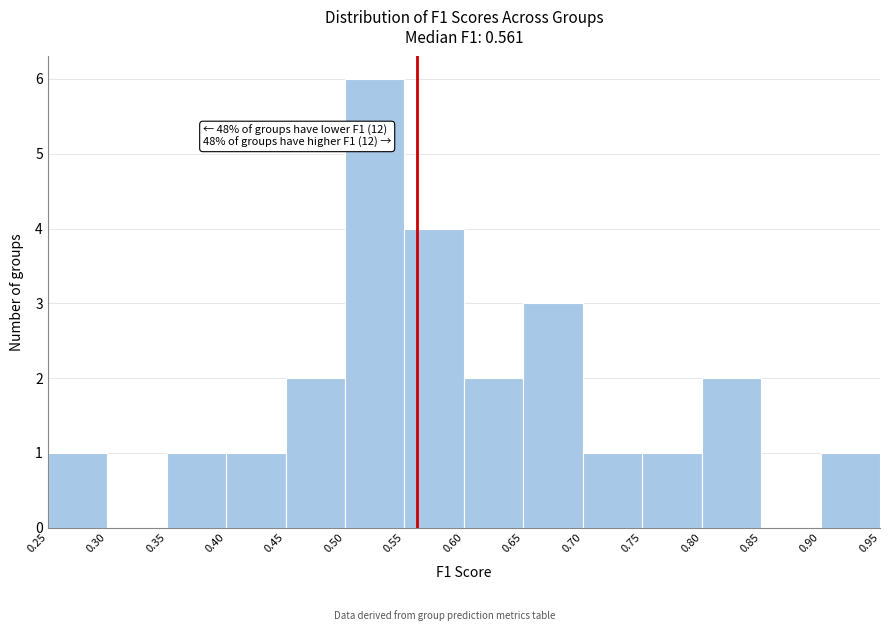

Over which range of the x-axis is the bar tallest?

0.50 to 0.55